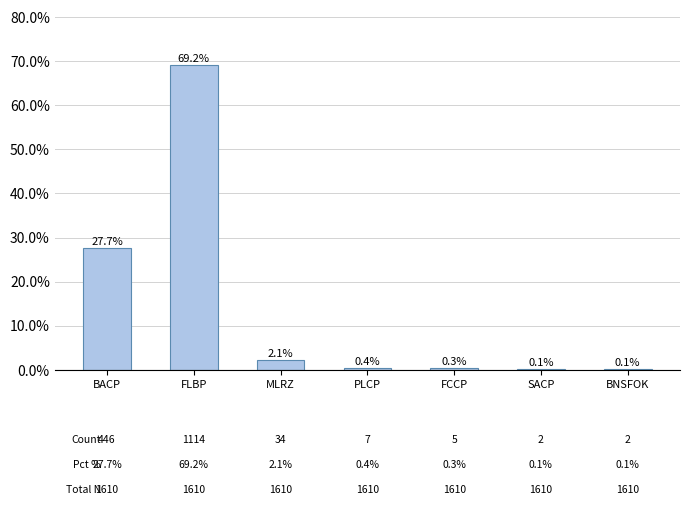

Are the bars horizontal?

No